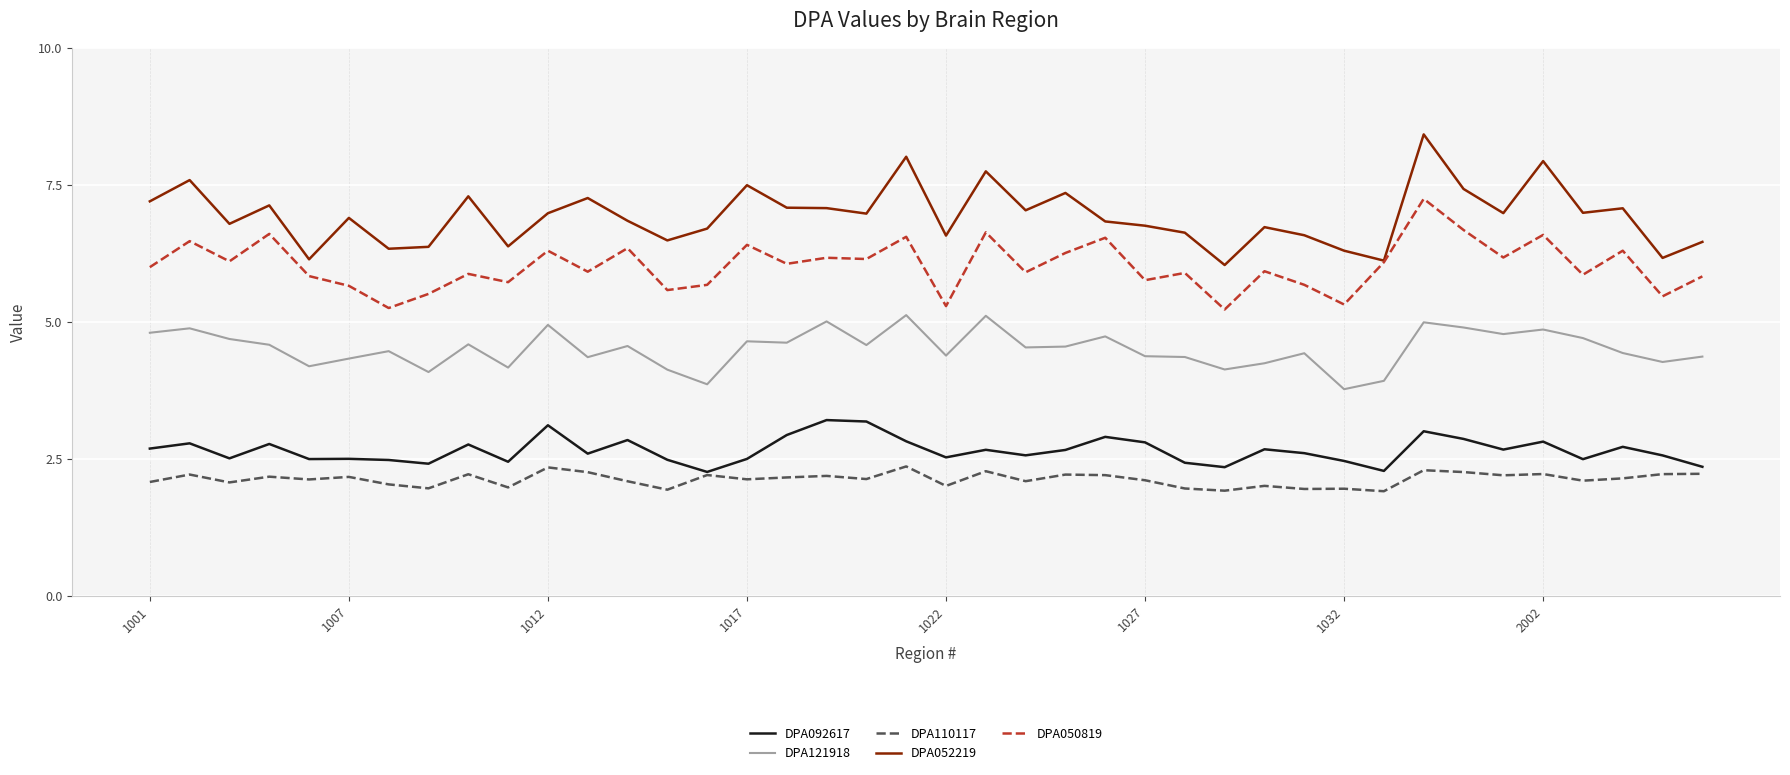

True or false: DPA092617 and DPA050819 cross at least once.

False